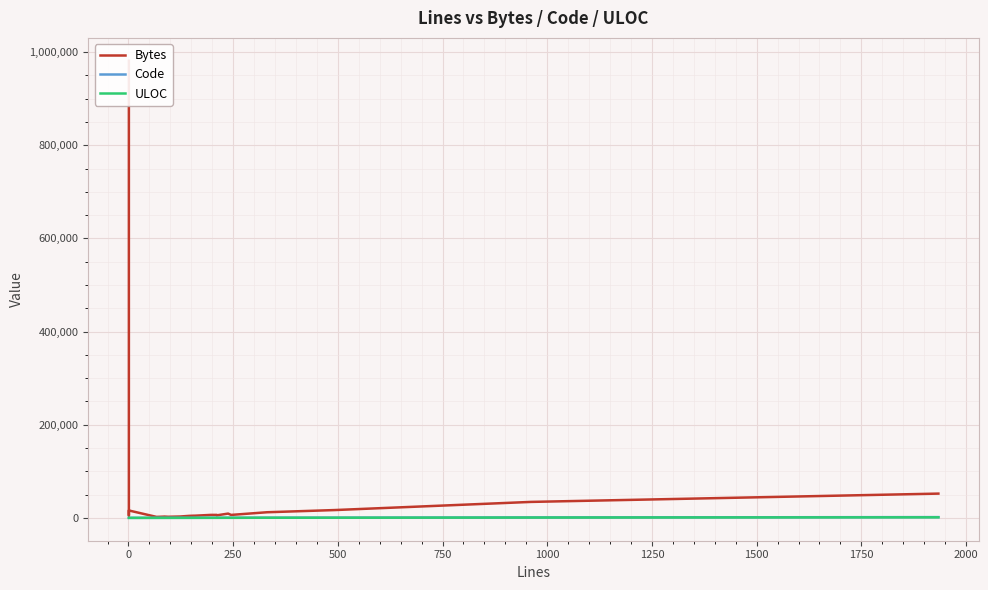

Is the value of Code at 15 greater than the value of Bytes at 11?

No